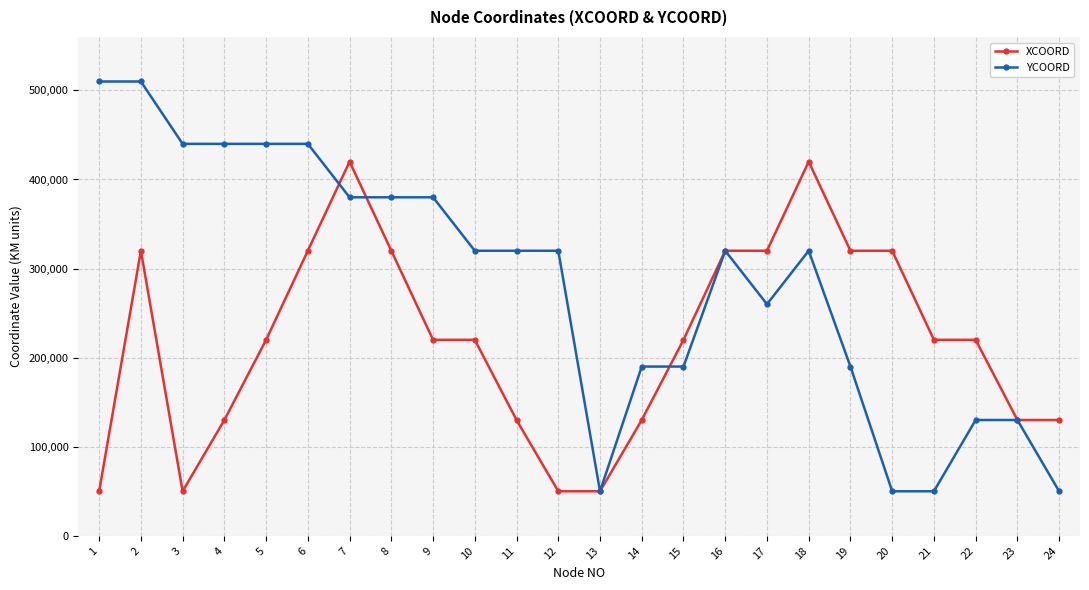

What is the lowest value of the XCOORD series?

50000